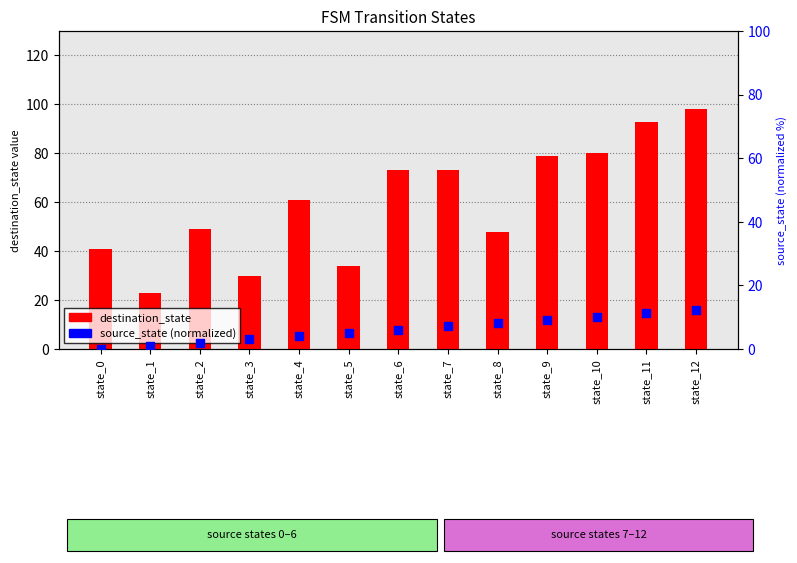

Is the value of source_state (norm) at state_8 greater than the value of destination_state at state_12?

No